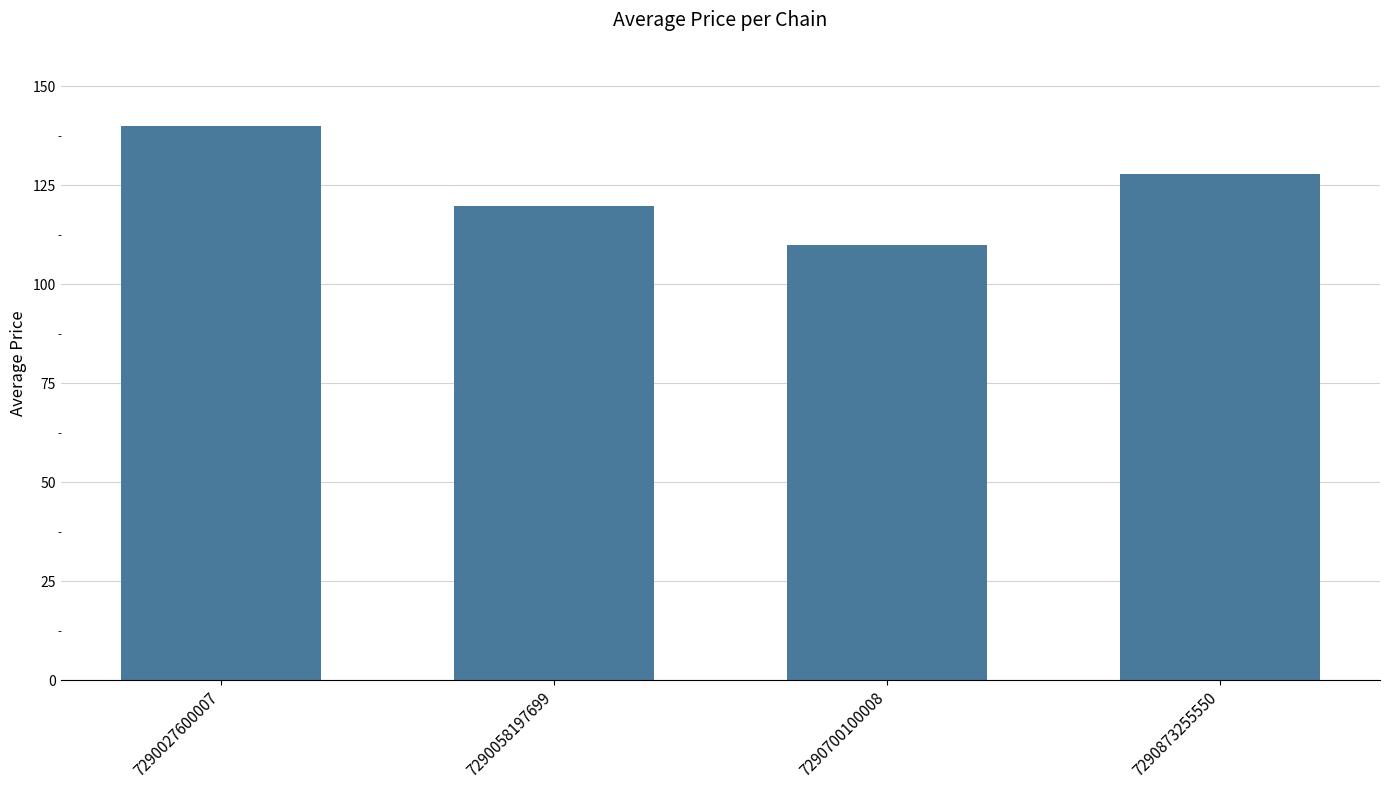

What is the smallest value displayed?

109.9